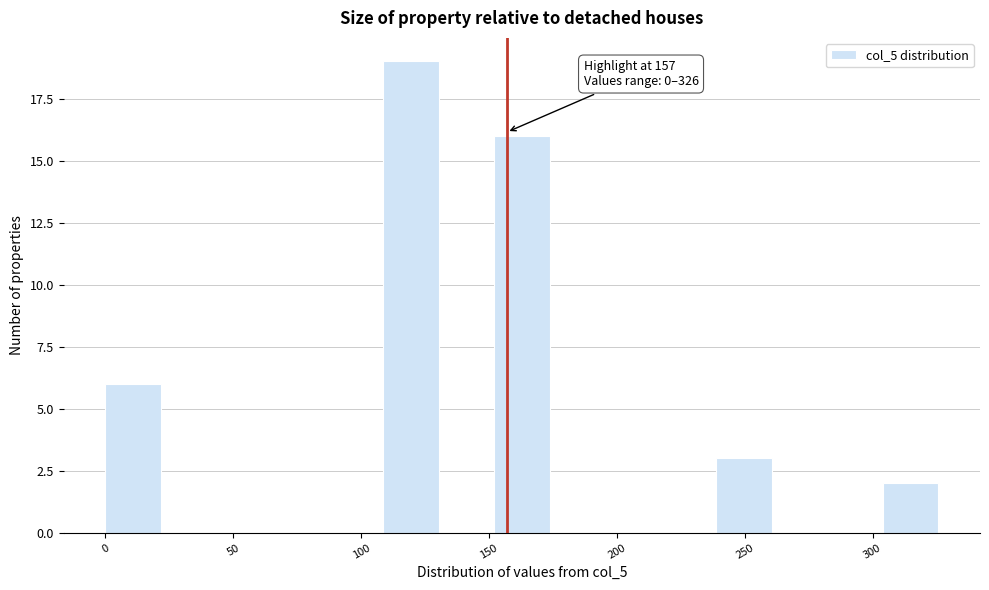

Over which range of the x-axis is the bar tallest?

110 to 130